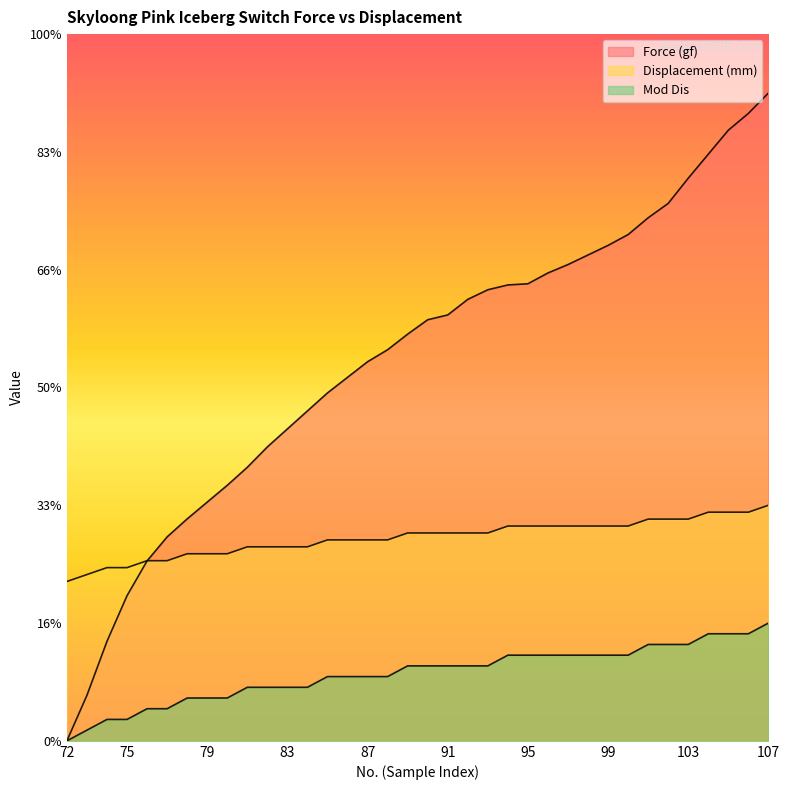

Does the chart display data point markers on the line(s)?

No